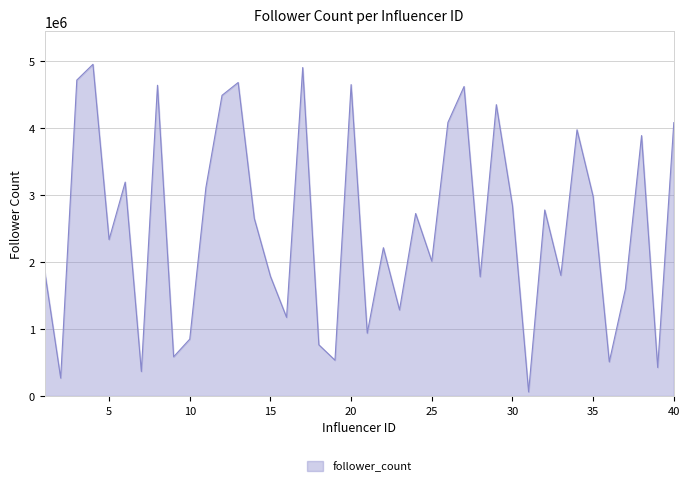

What is the difference between the maximum and minimum values?

4882797